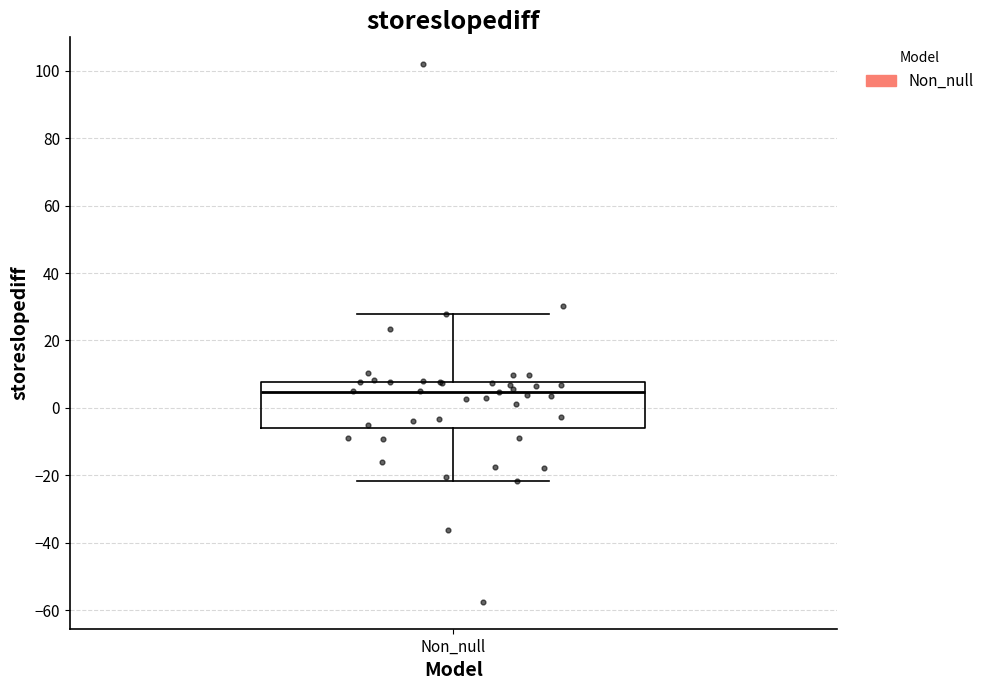

Read this box plot against the y-axis: the position of the median line, the range covered by the box, and the ends of both whiskers. The values are not printed on the chart, so give them approximately, as read against the axis.

median 4, box -6 to 8, whiskers -22 to 28